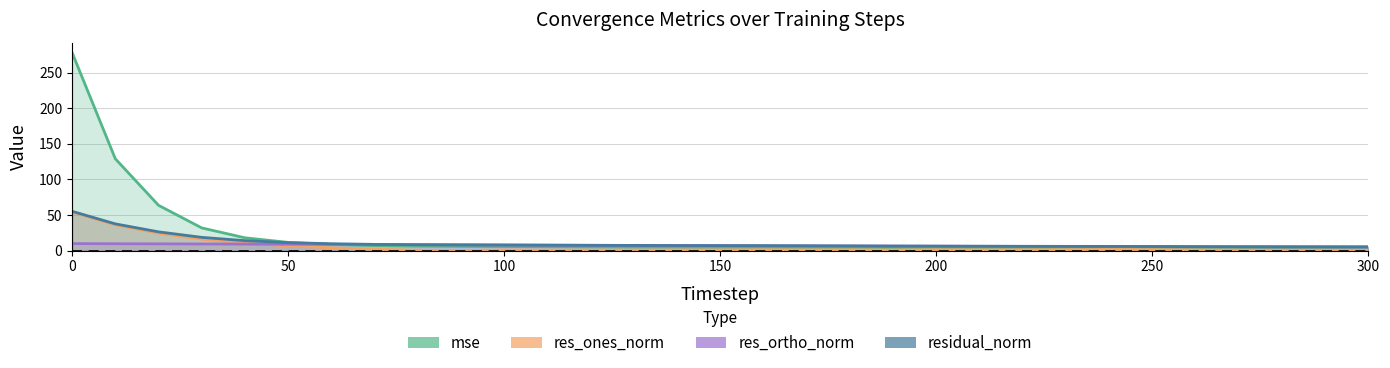

What is the difference between the maximum and minimum values in the residual_norm series?

49.9